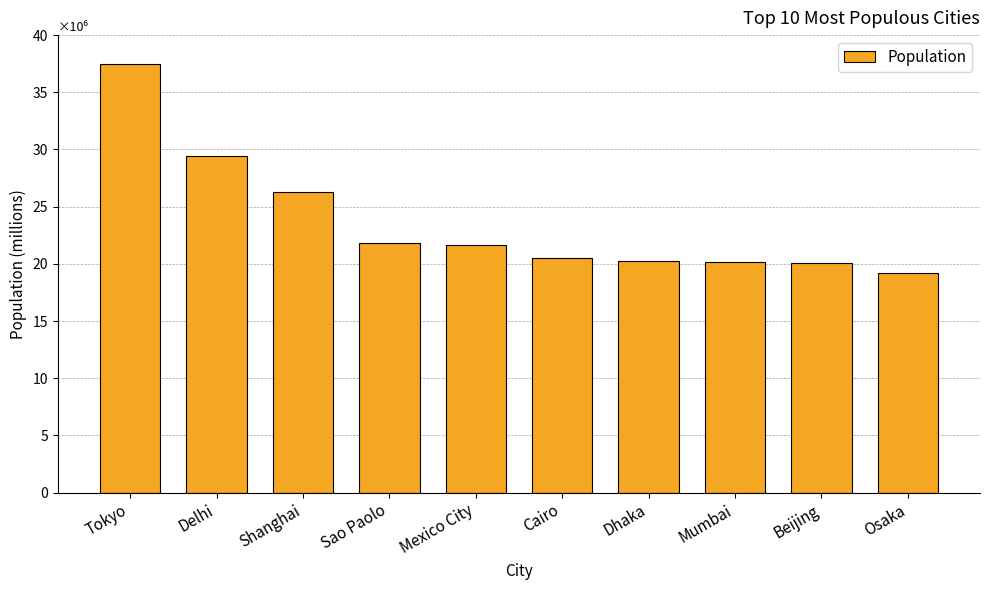

At which category does the chart reach its peak across all series?

Tokyo